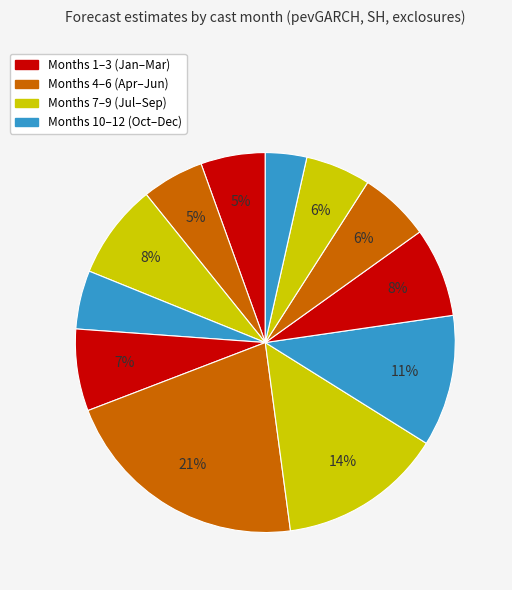

Count the number of slices in the pie.

12